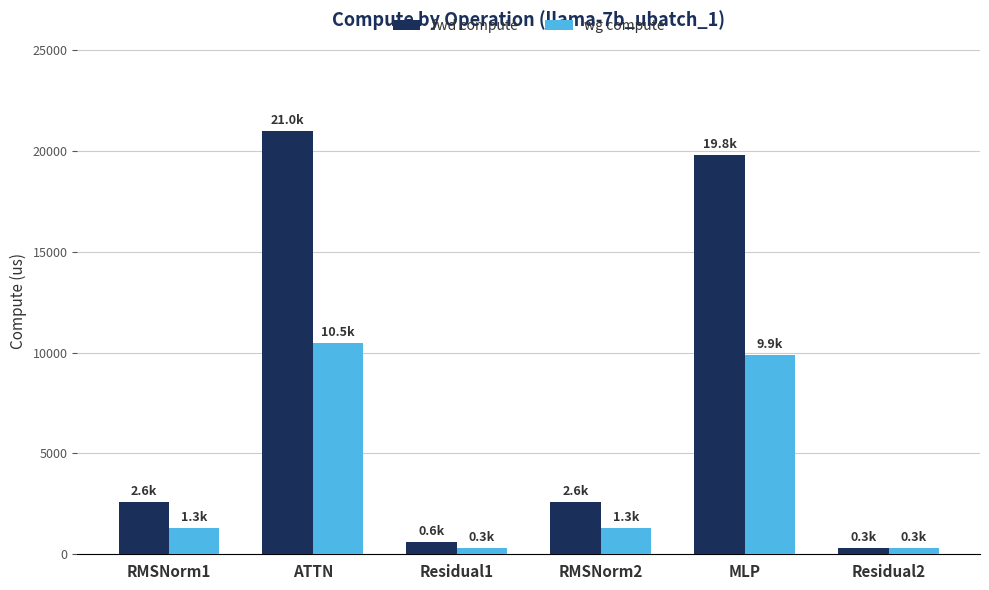

Is it true that fwd compute equals 2571.5 at RMSNorm1?

True